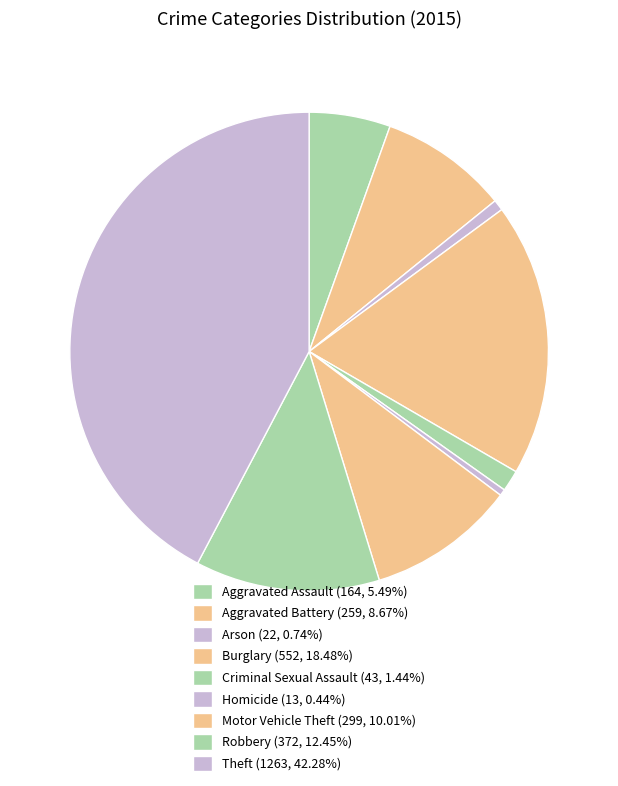

Count the number of slices in the pie.

9